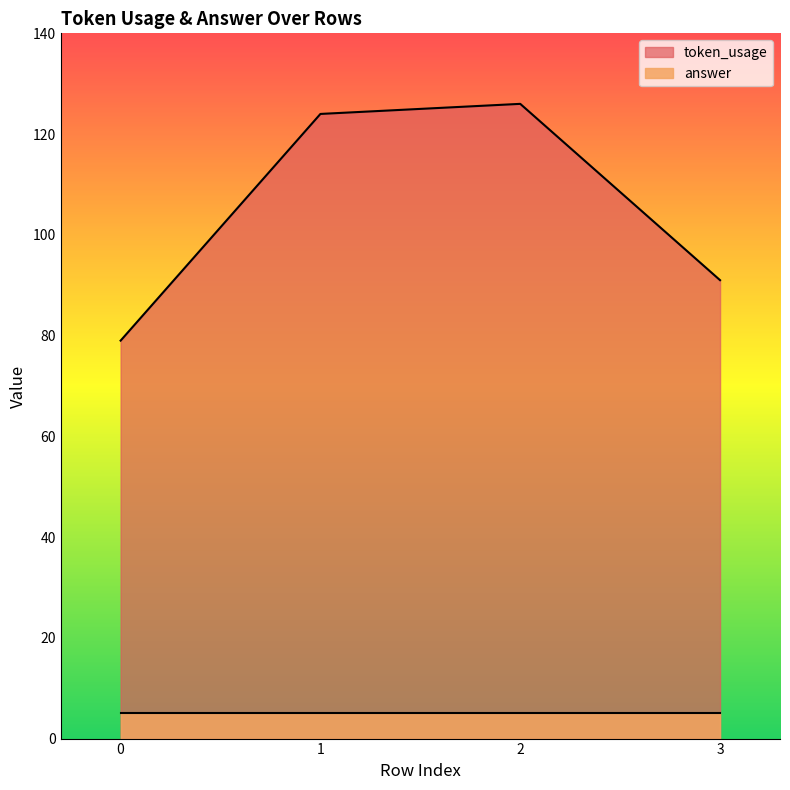

The value at 3 is 91. True or false?

True